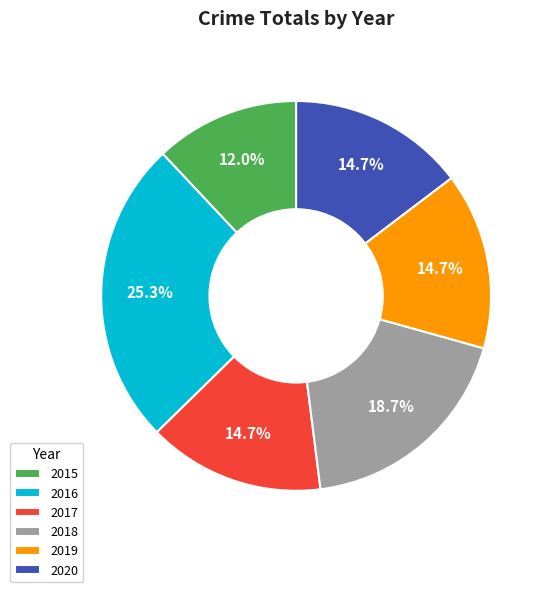

What is the largest slice in the pie chart?

2016